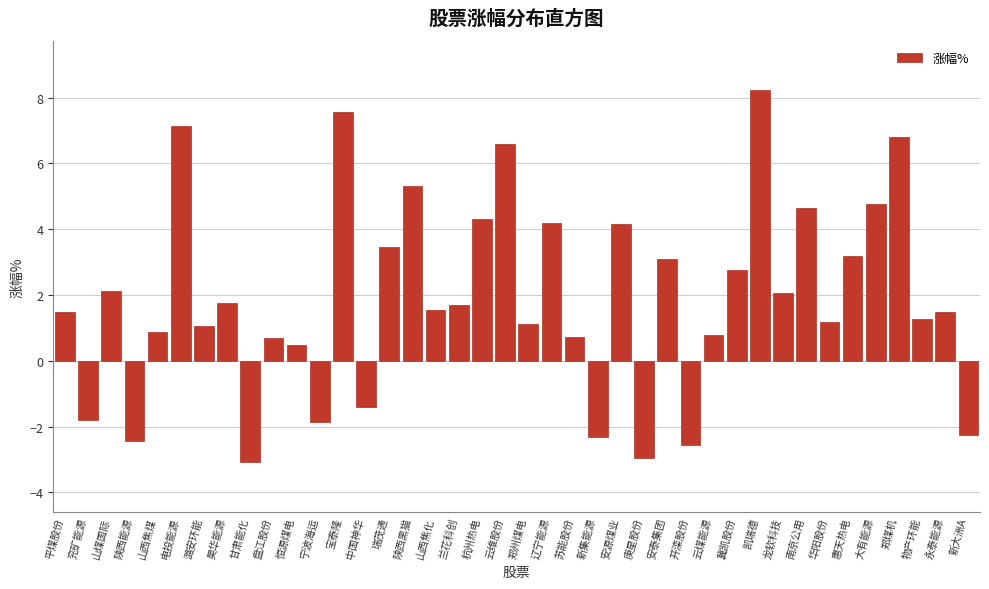

What is the difference between the maximum and second lowest values?

11.2